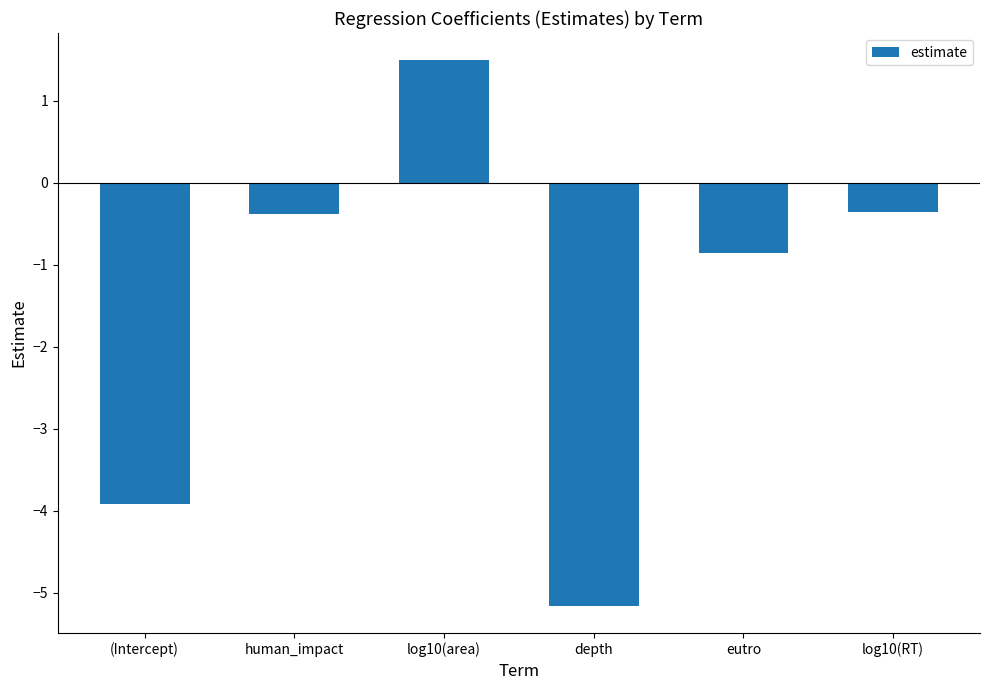

At which label is the value closest to -1?

eutro